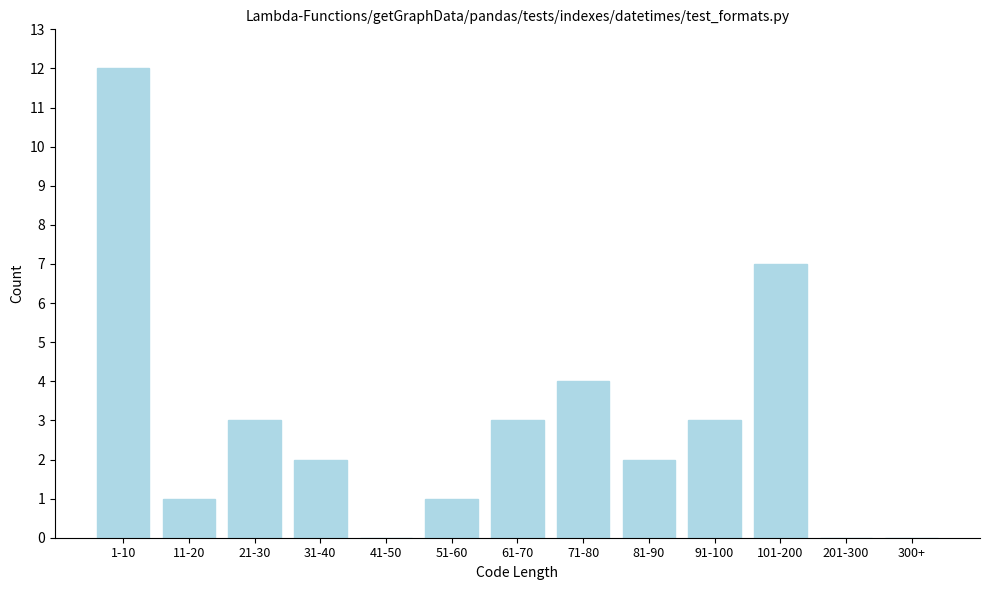

Reading left to right, list all the values displayed in this chart.

1-10=12	11-20=1	21-30=3	31-40=2	41-50=0	51-60=1	61-70=3	71-80=4	81-90=2	91-100=3	101-200=7	201-300=0	300+=0